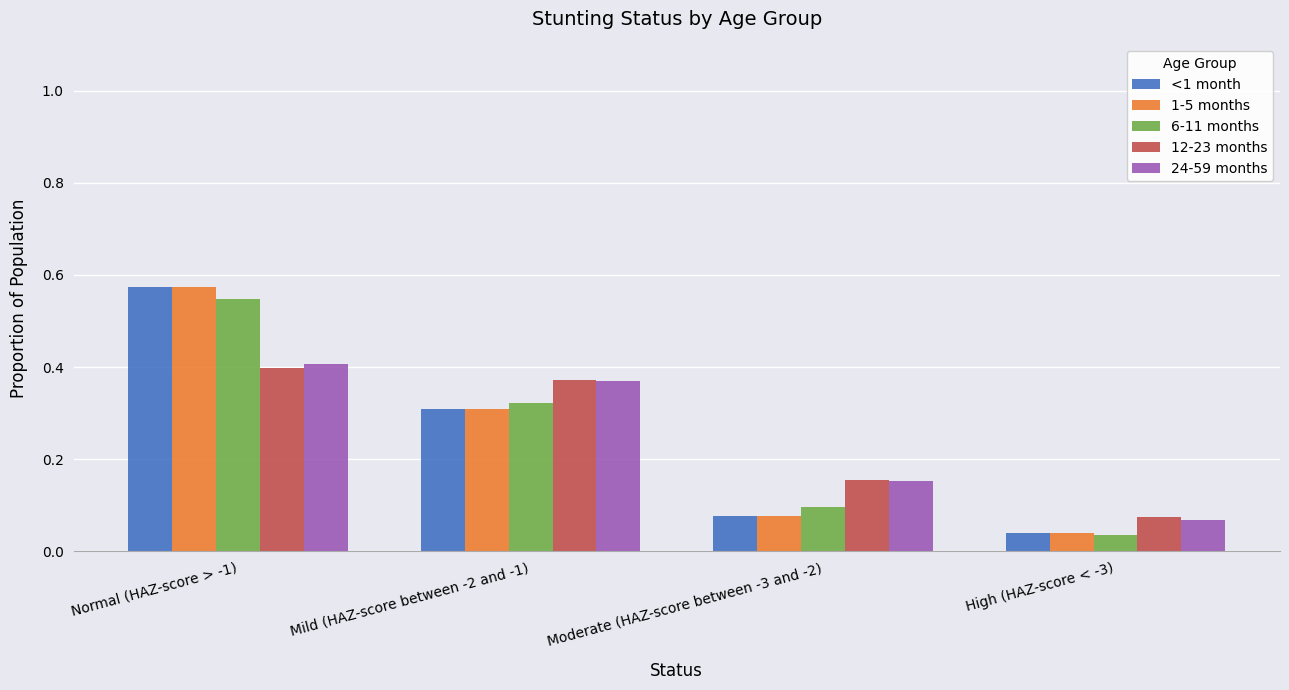

Which category has the lowest value in the 1-5 months series?

High (HAZ-score < -3)